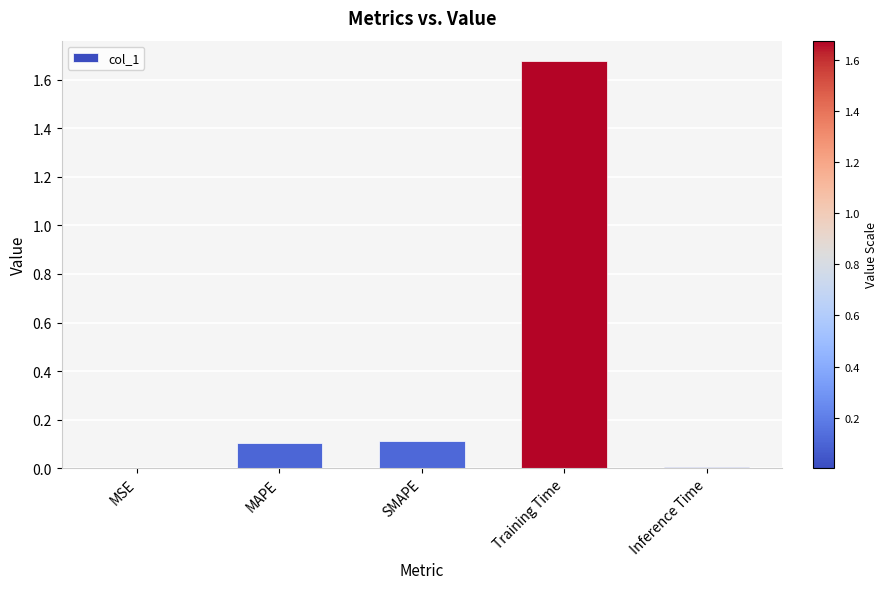

Which has a higher value, Training Time or MAPE?

Training Time